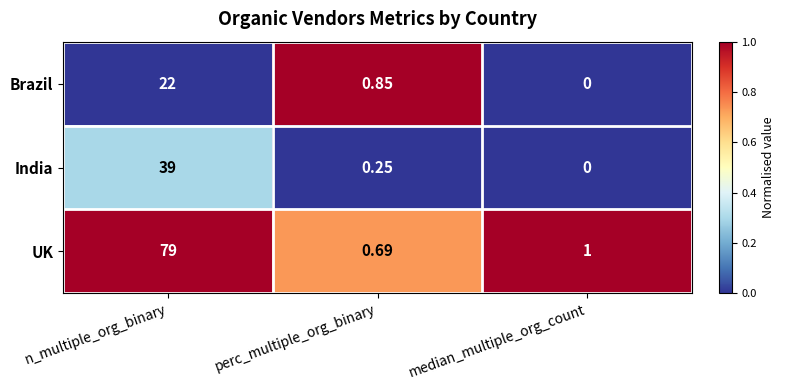

Between n_multiple_org_binary and median_multiple_org_count, which series saw the biggest shift?

UK